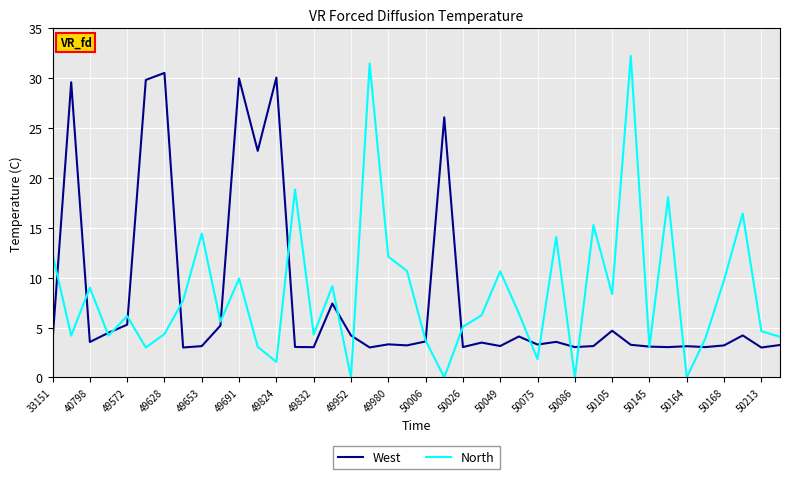

Which series has the largest range (max minus min)?

North